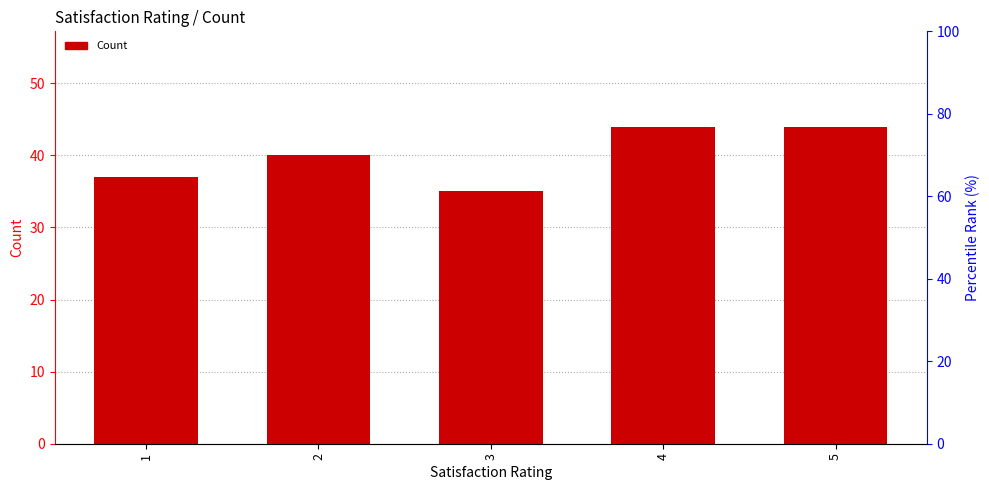

Reading right to left, transcribe all the data shown in this chart.

44	44	35	40	37